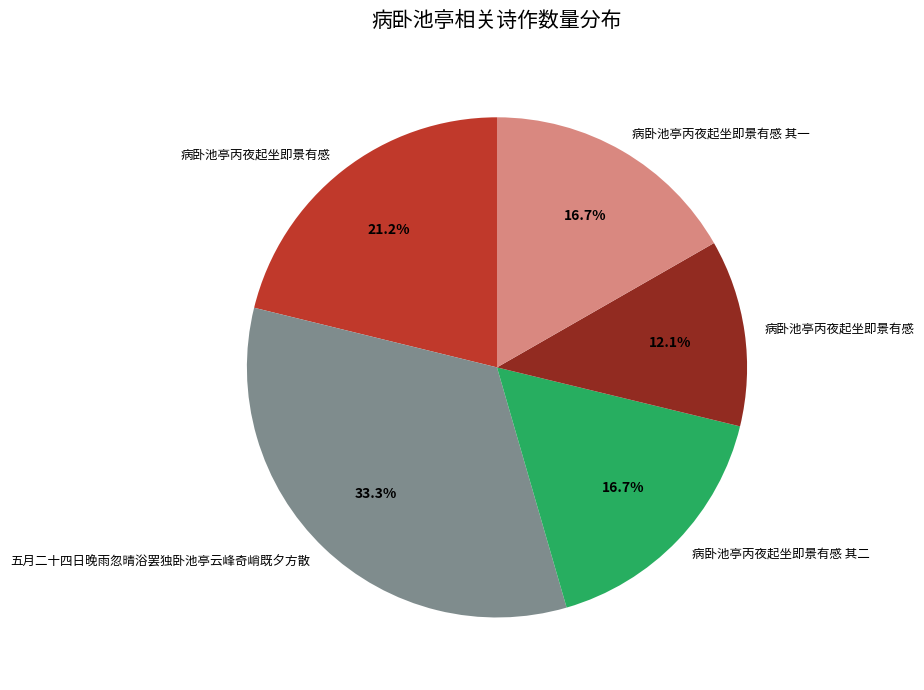

Is there any slice that represents more than half of the pie?

No